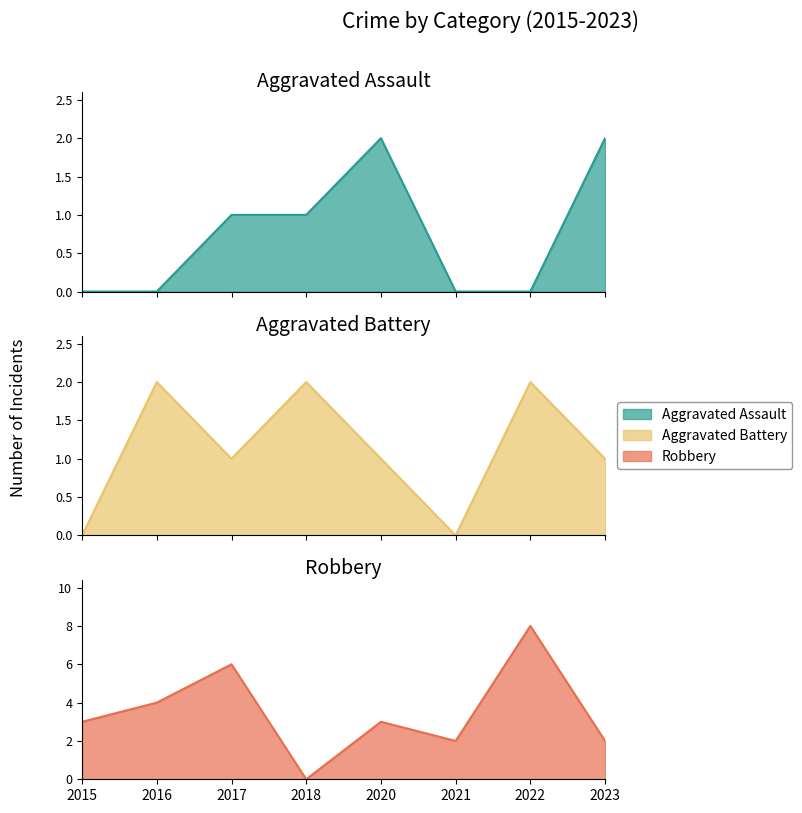

Which label corresponds to the smallest value in the chart?

2015